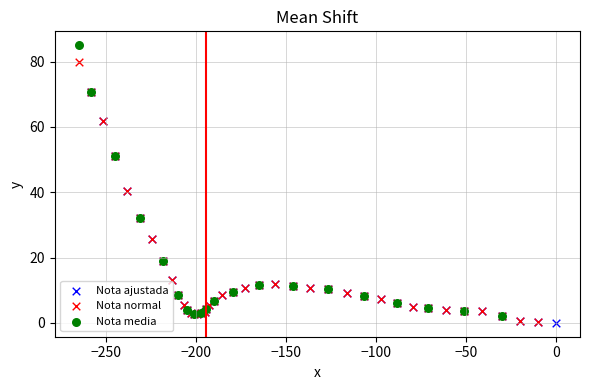

What are all the series names shown in the legend?

Nota ajustada, Nota normal, Nota media